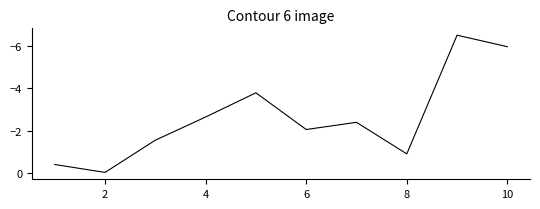

What is the difference between the maximum and minimum values?

6.4